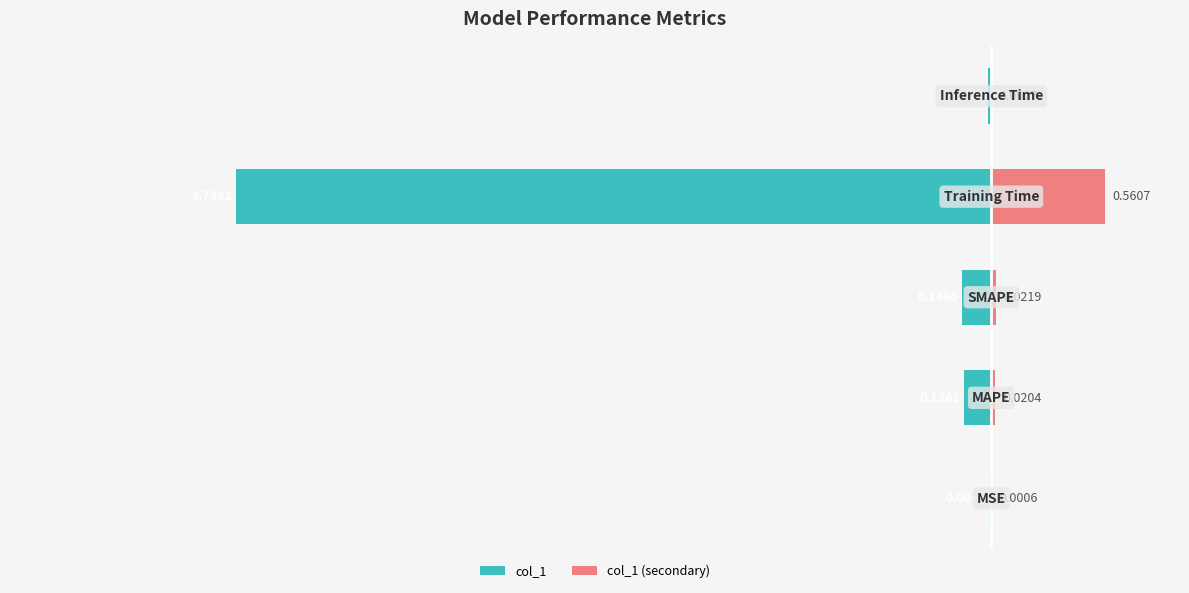

The value of col_1 at −1 is -0.0. True or false?

False